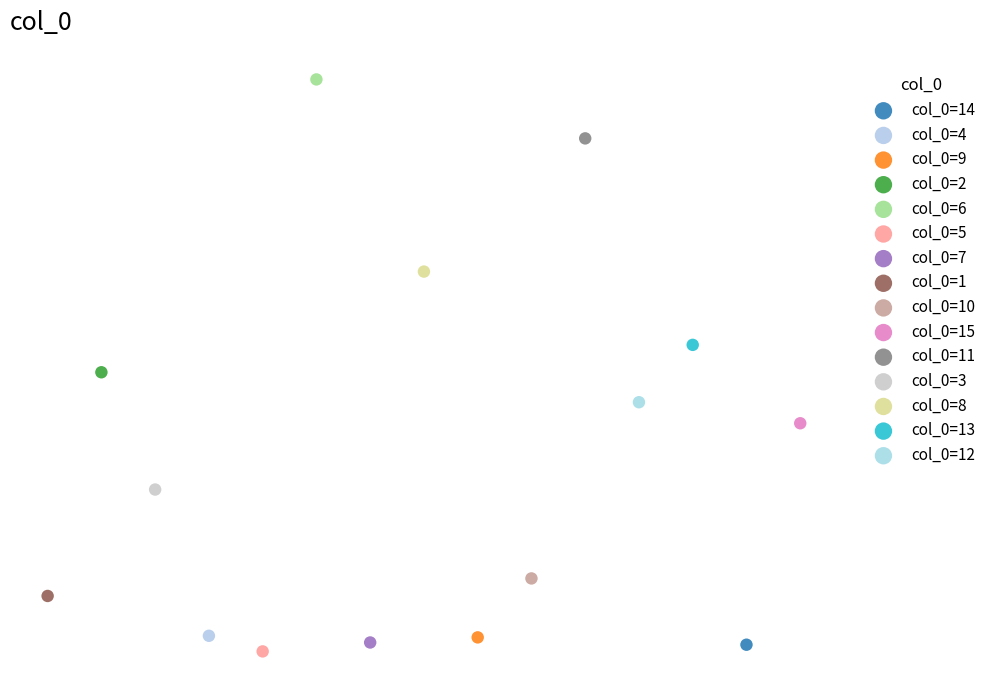

What are all the series names shown in the legend?

col_0=14, col_0=4, col_0=9, col_0=2, col_0=6, col_0=5, col_0=7, col_0=1, col_0=10, col_0=15, col_0=11, col_0=3, col_0=8, col_0=13, col_0=12